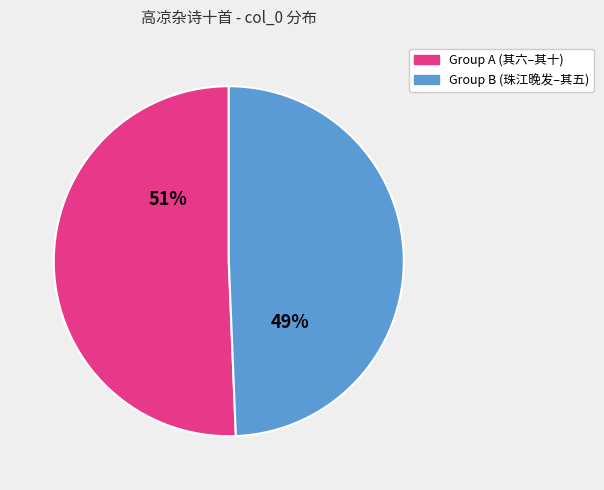

Count the number of slices in the pie.

2